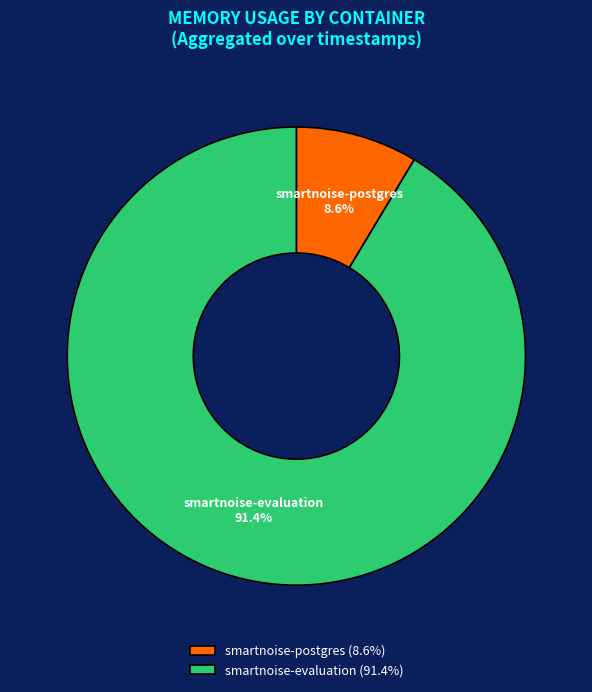

Which has a higher value, smartnoise-postgres or smartnoise-evaluation?

smartnoise-evaluation